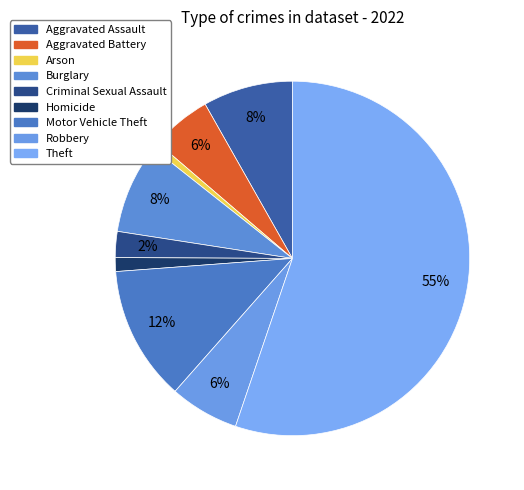

Which slice represents more than half of the pie?

Theft